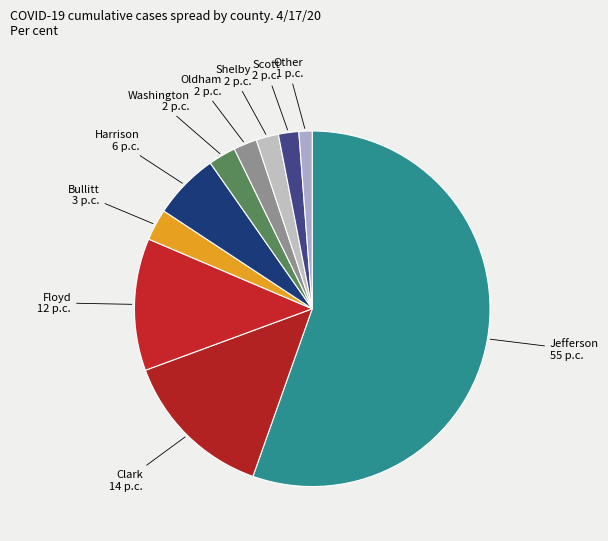

Which slice is the largest?

Jefferson